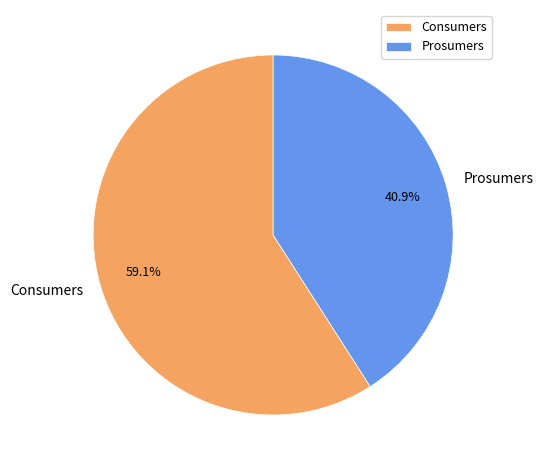

To the nearest percent, what is the average slice percentage?

50%